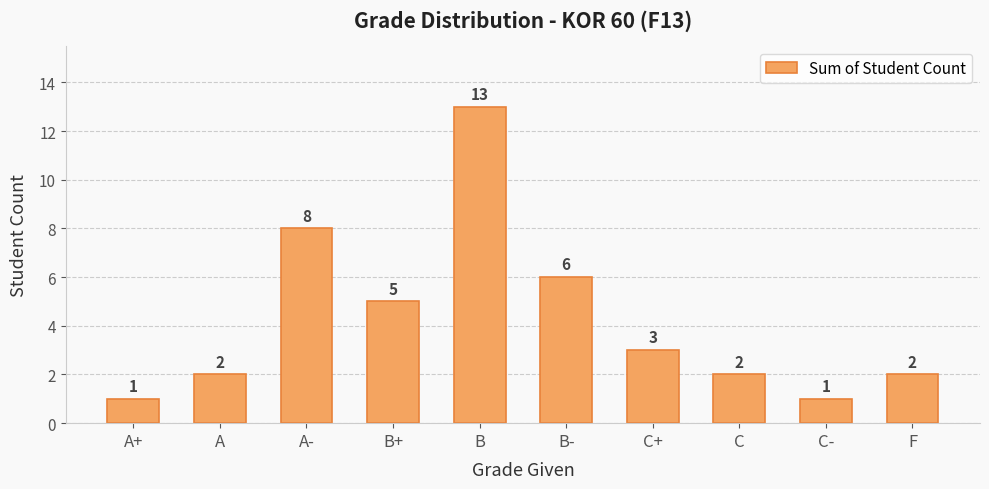

What is the average value?

4